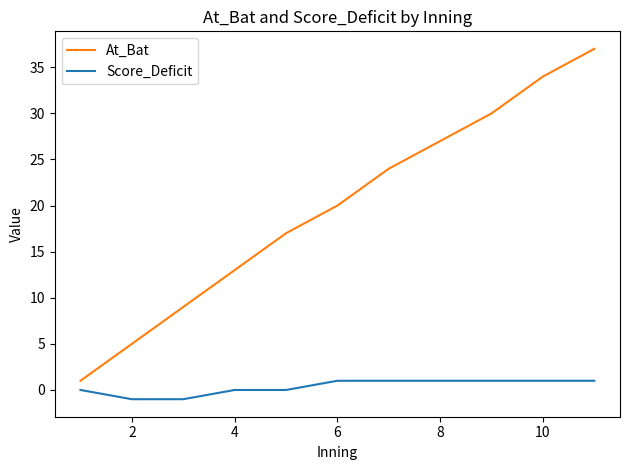

Reading left to right, list all the values displayed in this chart.

At_Bat: 1	5	9	13	17	20	24	27	30	34	37
Score_Deficit: 0	-1	-1	0	0	1	1	1	1	1	1